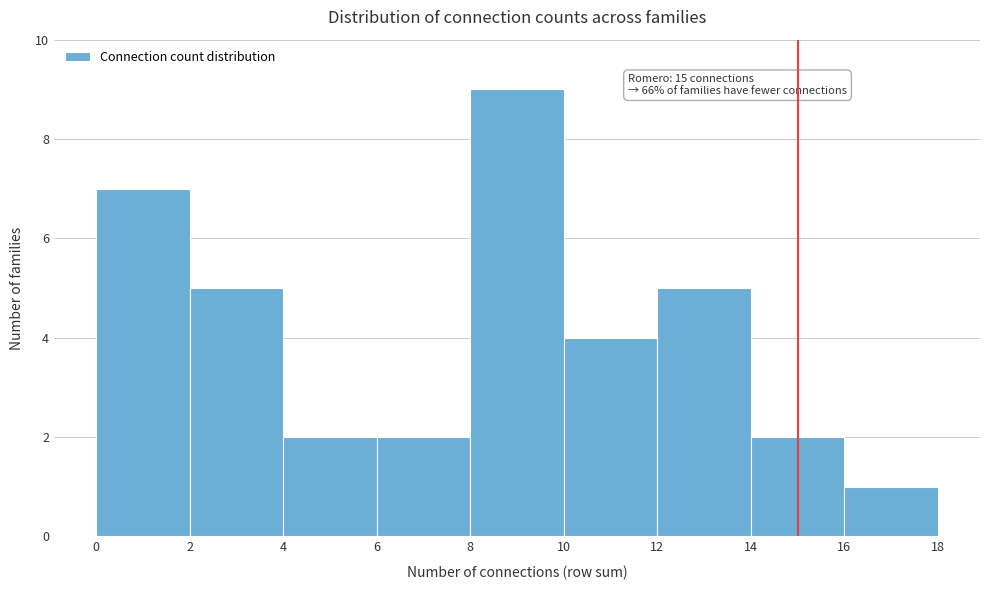

Which range on the x-axis has the tallest bar?

8 to 10